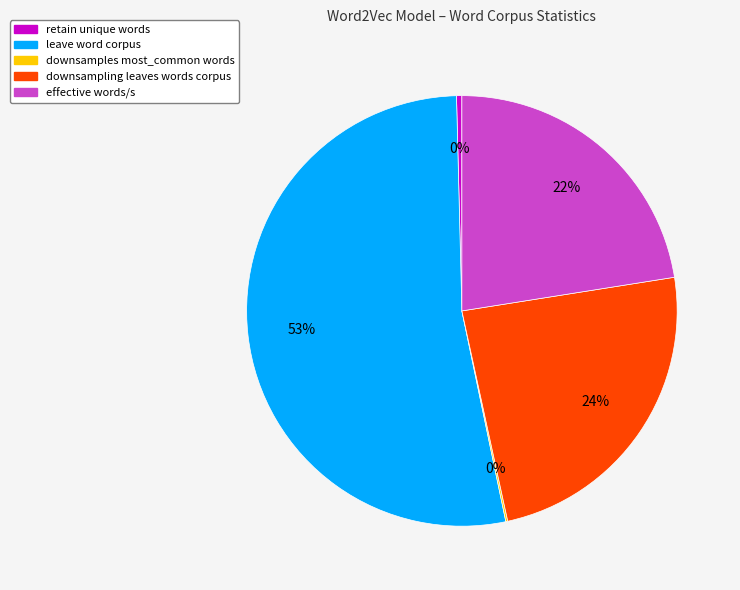

The leave word corpus slice represents 63% of the pie. True or false?

False